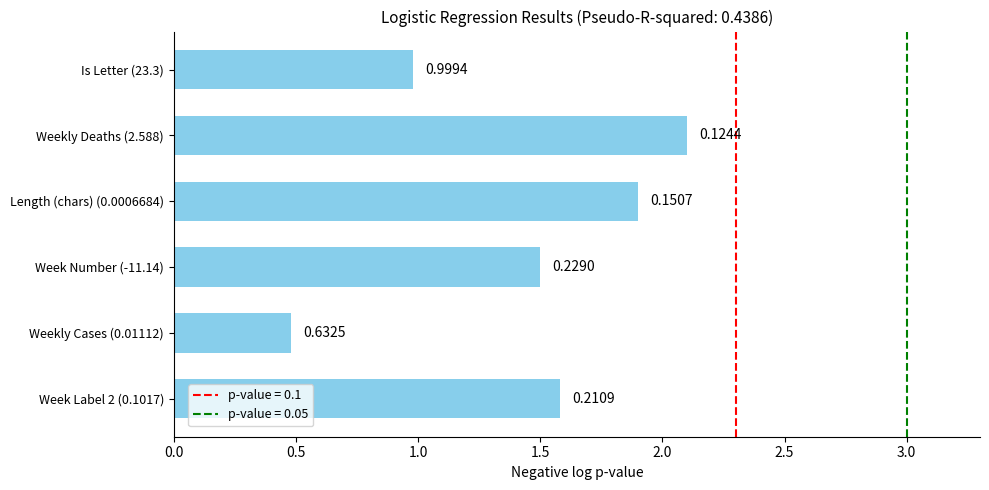

Does the chart contain any negative values?

No